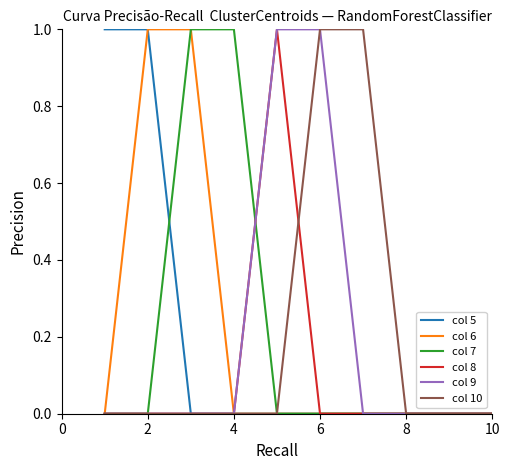

Reading left to right, transcribe all the data shown in this chart.

col 5: 1	1	0	0	0	0	0	0	0	0
col 6: 0	1	1	0	0	0	0	0	0	0
col 7: 0	0	1	1	0	0	0	0	0	0
col 8: 0	0	0	0	1	0	0	0	0	0
col 9: 0	0	0	0	1	1	0	0	0	0
col 10: 0	0	0	0	0	1	1	0	0	0